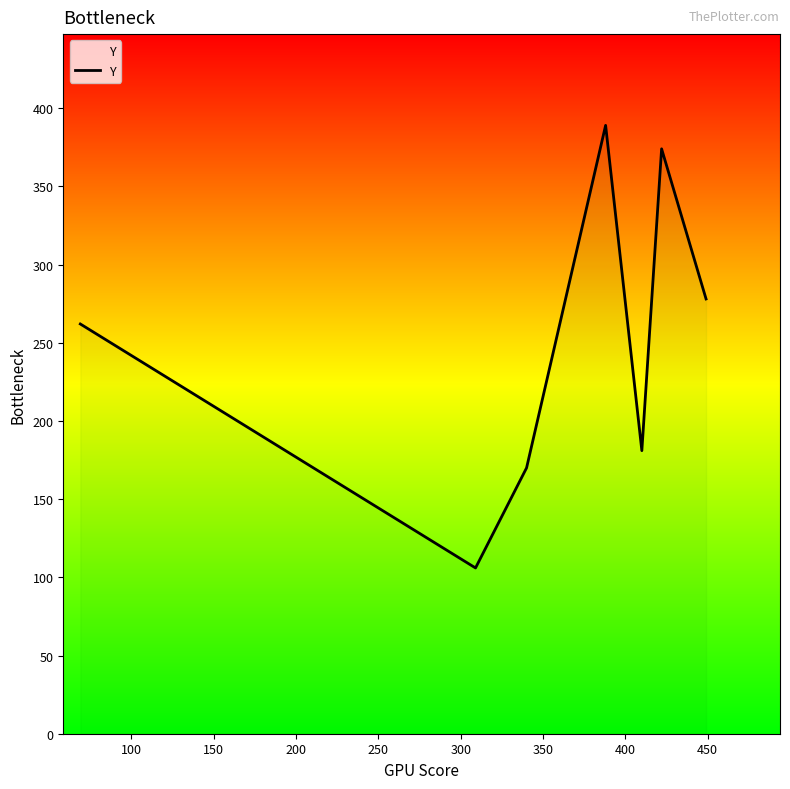

How many values exceed 262?

3